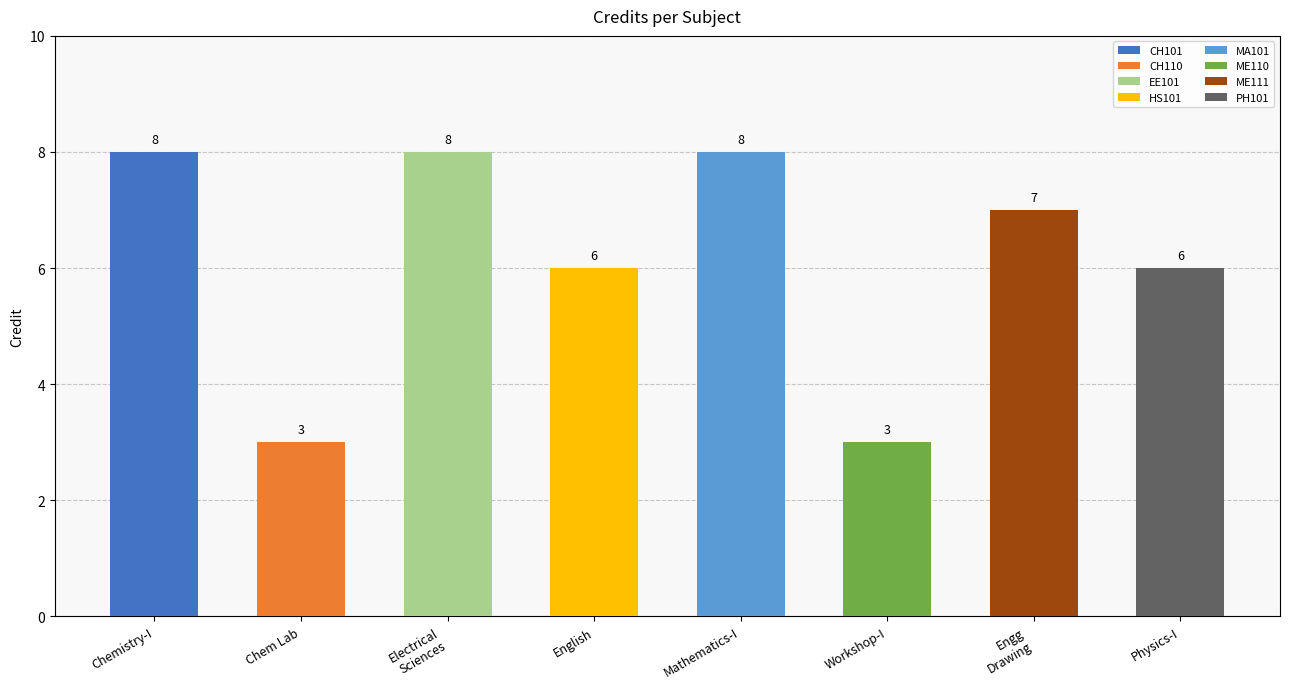

How many categories are shown in the chart?

8